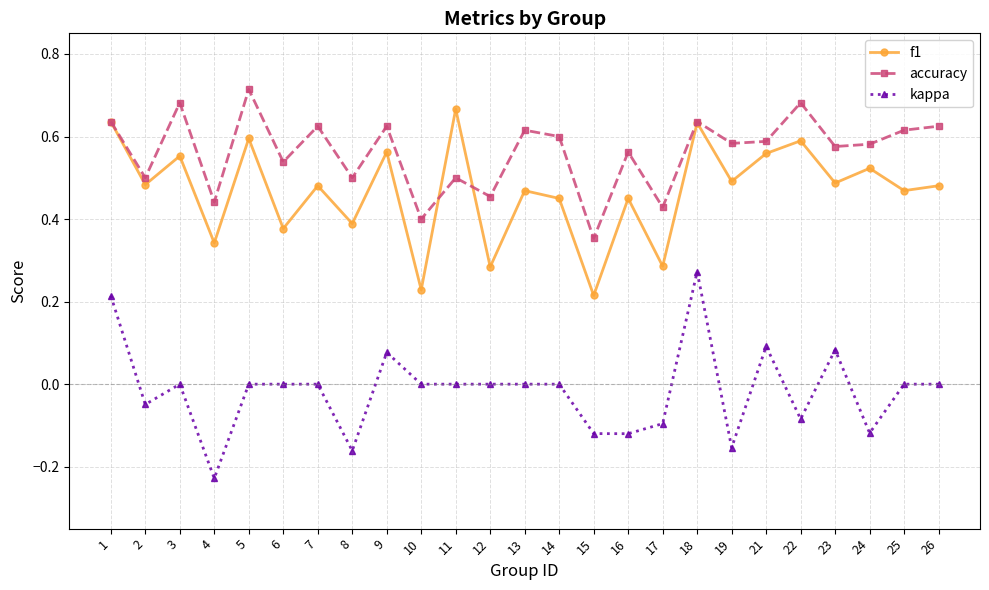

The kappa series shows -0.0 at 2. True or false?

True